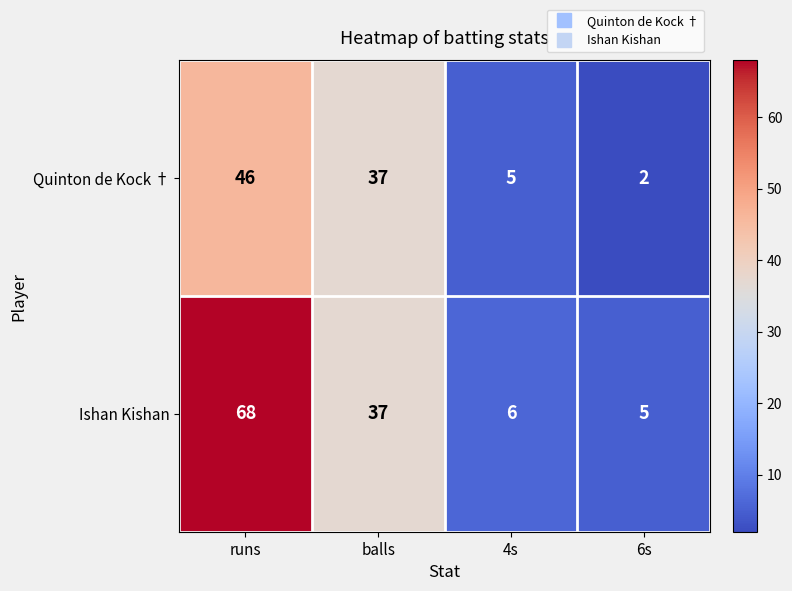

Between runs and balls, which series saw the biggest shift?

Ishan Kishan